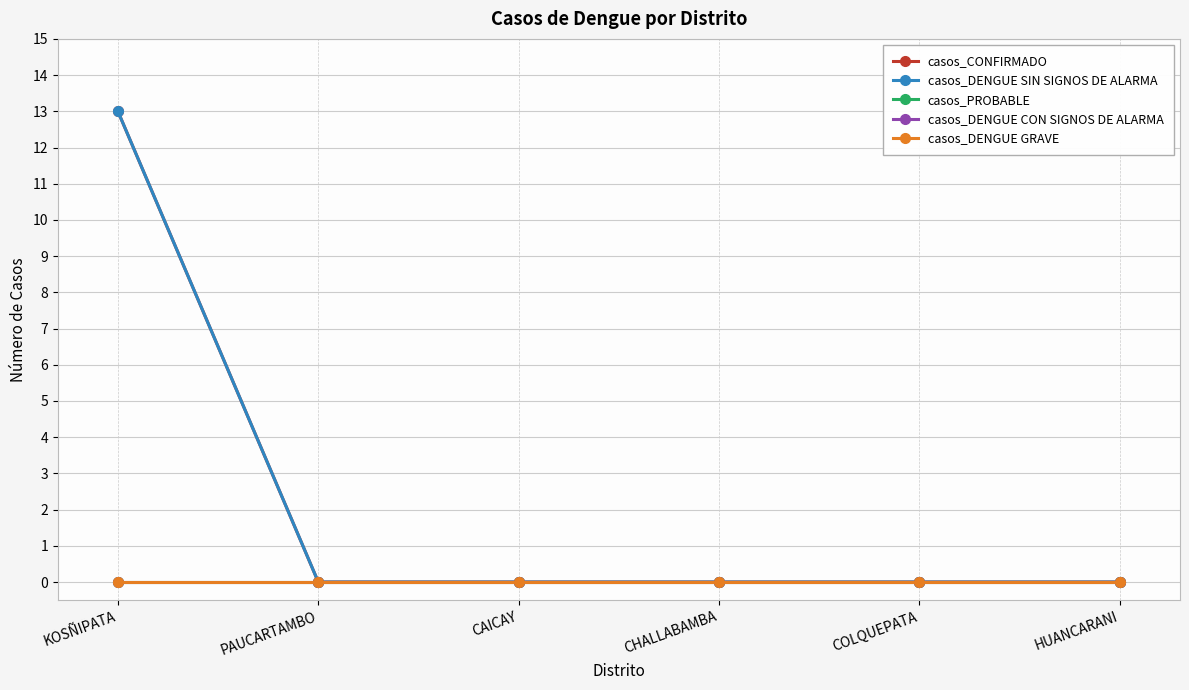

At which label is casos_DENGUE GRAVE closest to 0?

KOSÑIPATA